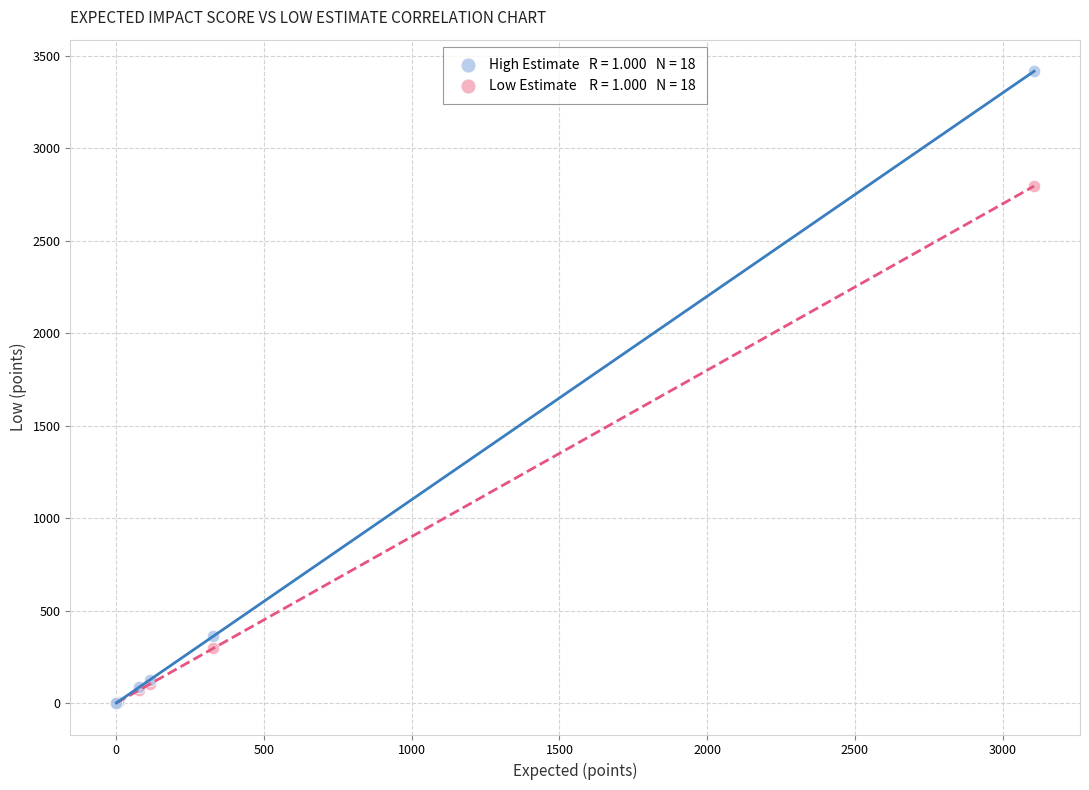

Across all series, what Y value is closest to 1708?

2795.9